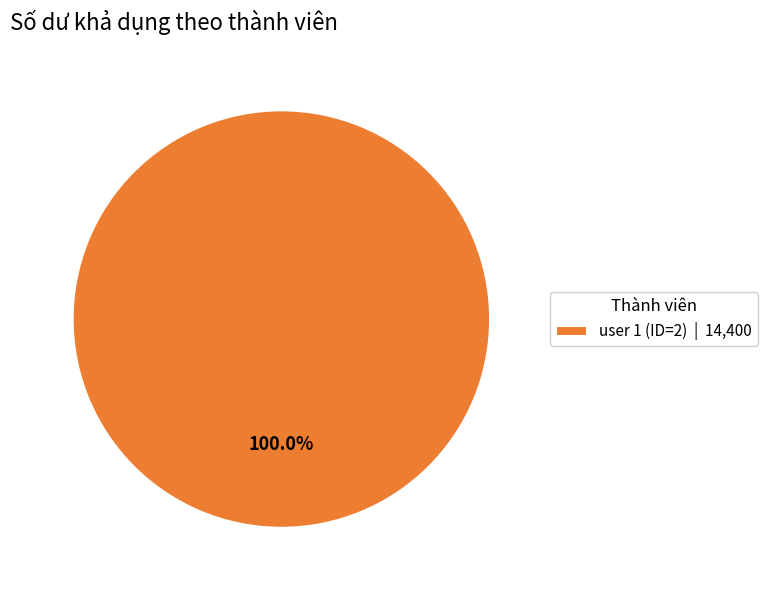

Rank the categories by value from highest to lowest.

user 1 (ID=2) | 14,400